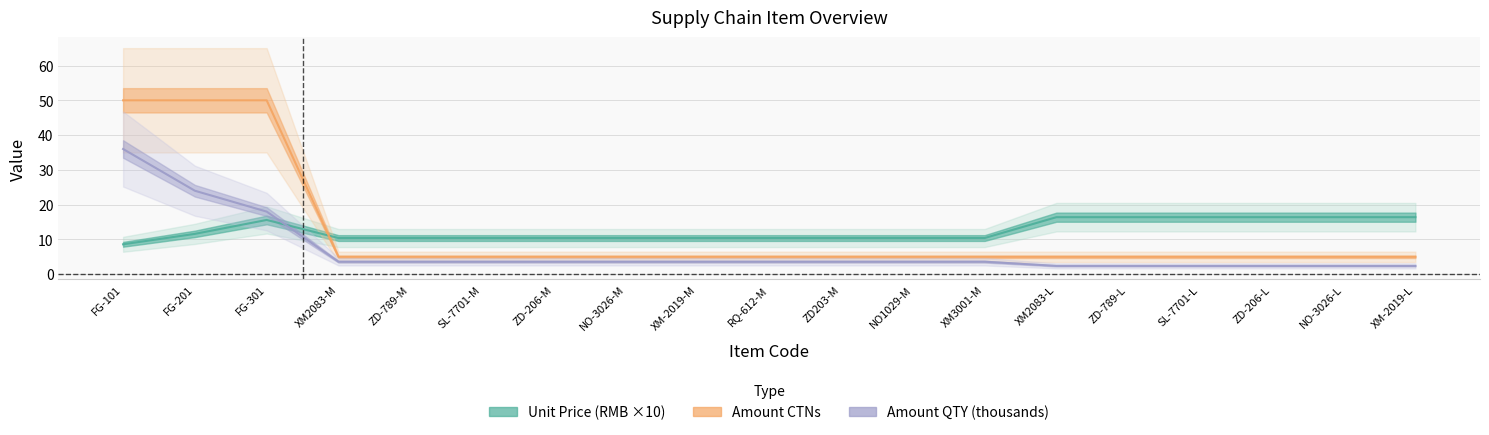

Where does the Amount QTY (thousands) series first go above 3?

FG-101